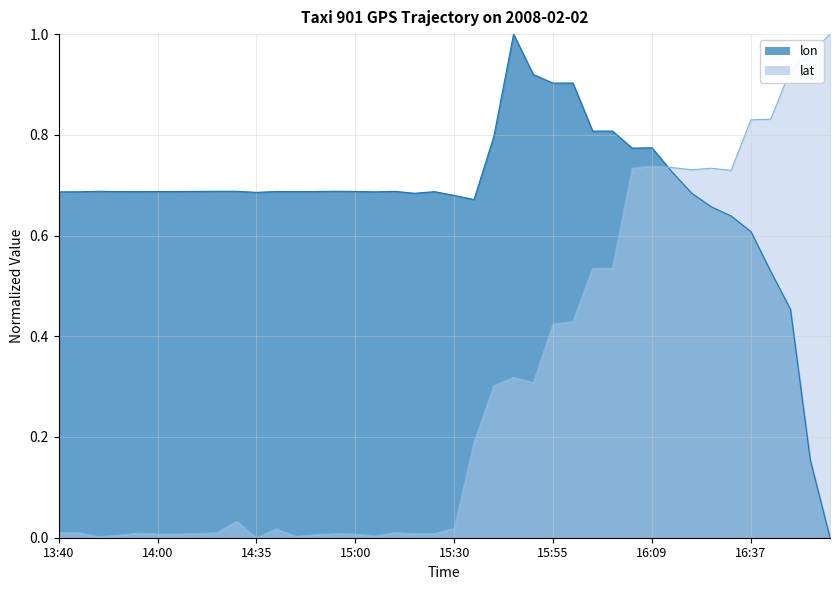

What is the difference between the second highest and second lowest values in the lon series?

0.8